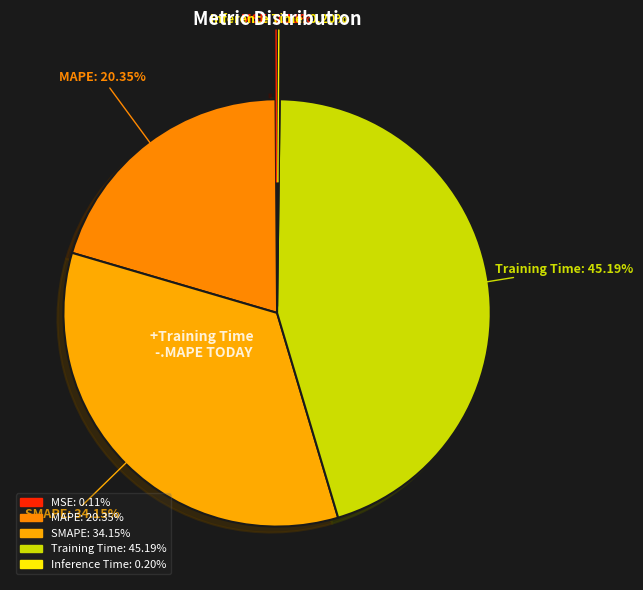

Between SMAPE and MAPE, which is larger?

SMAPE